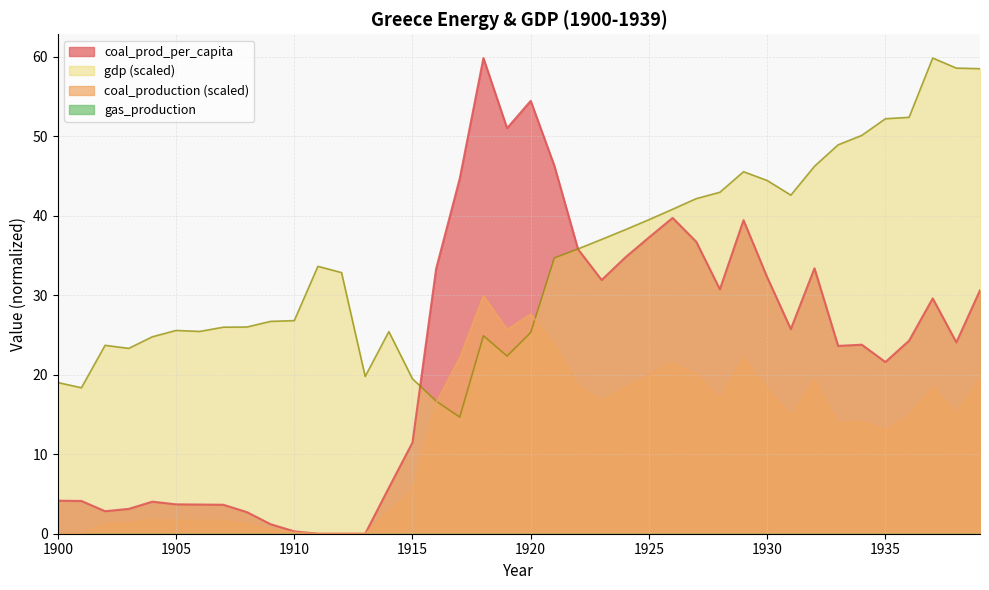

True or false: coal_prod_per_capita has more than 0 interior local peaks.

True